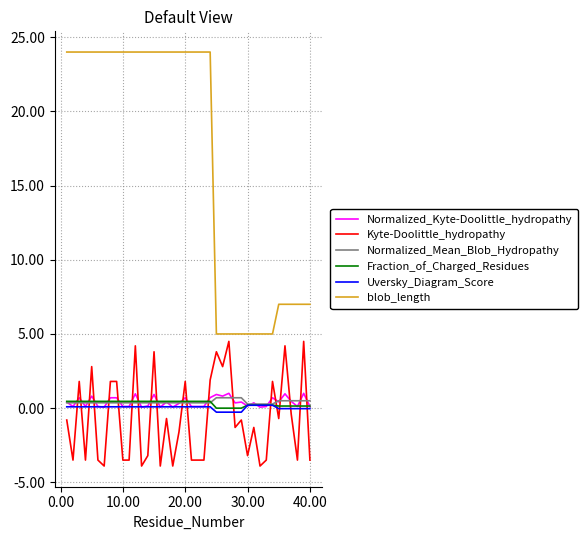

What is the maximum value for Kyte-Doolittle_hydropathy?

4.5